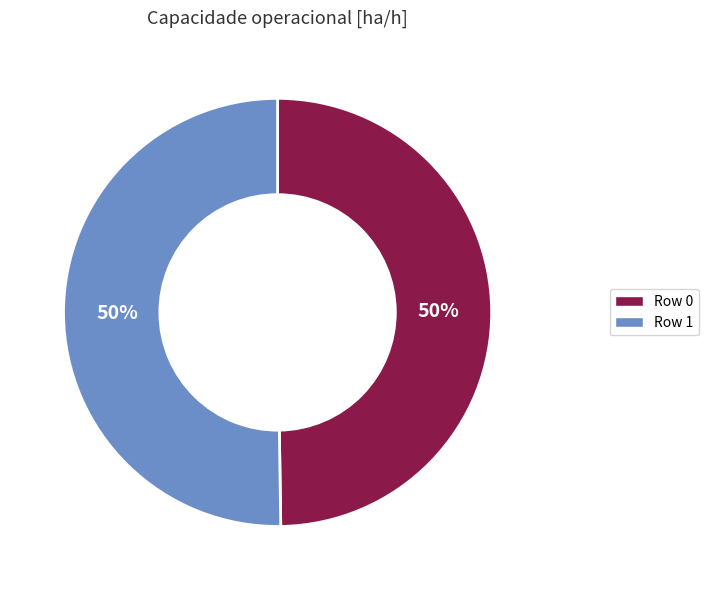

To the nearest percent, what portion does Row 1 represent?

50%